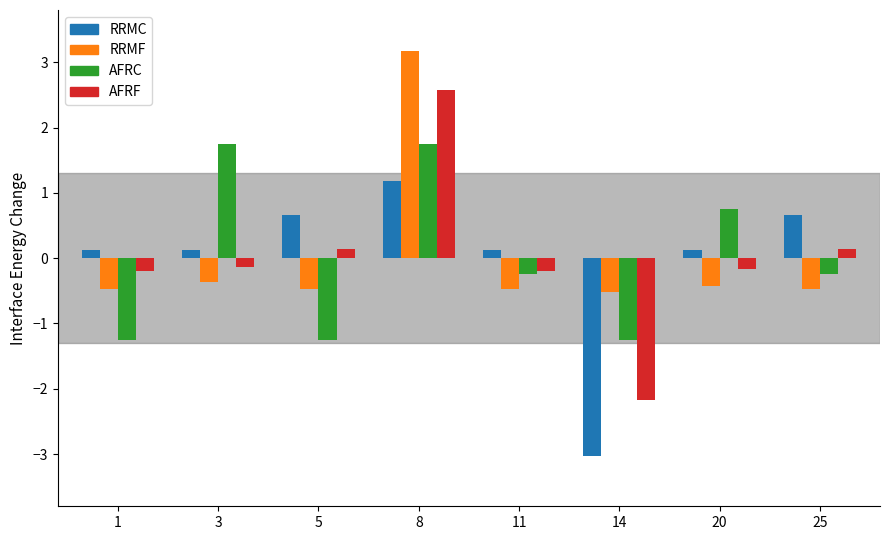

At which category is the sum across all series the highest?

8